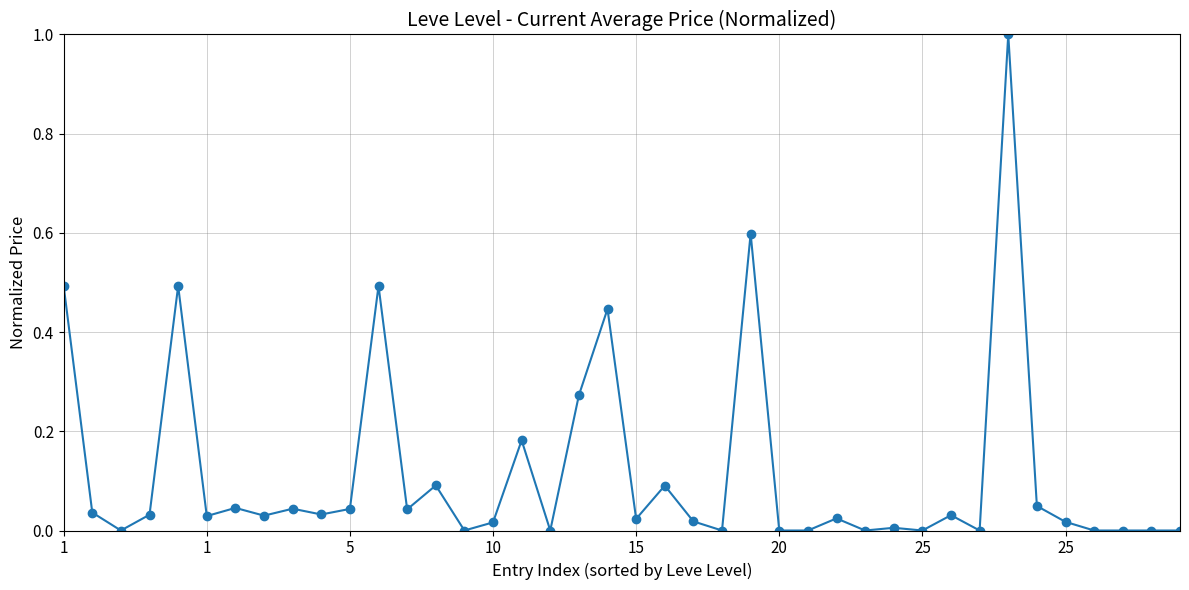

What is the difference between the maximum and minimum values?

1.0